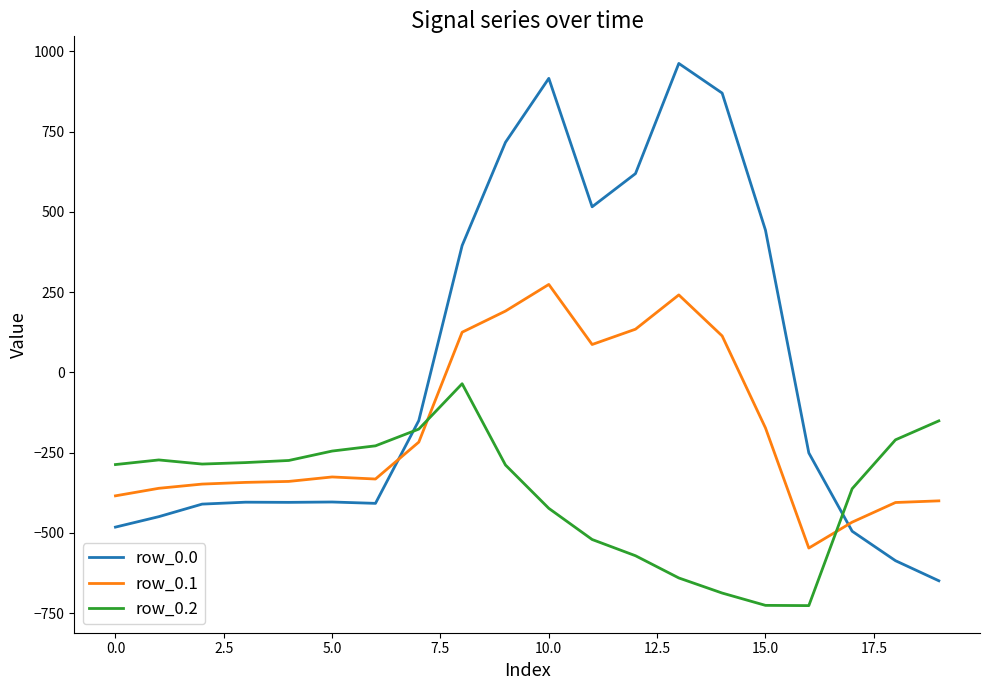

Does the chart display data point markers on the line(s)?

No